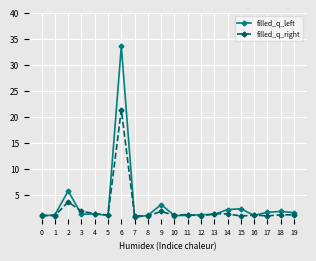

True or false: filled_q_left has more than 2 interior local peaks.

True